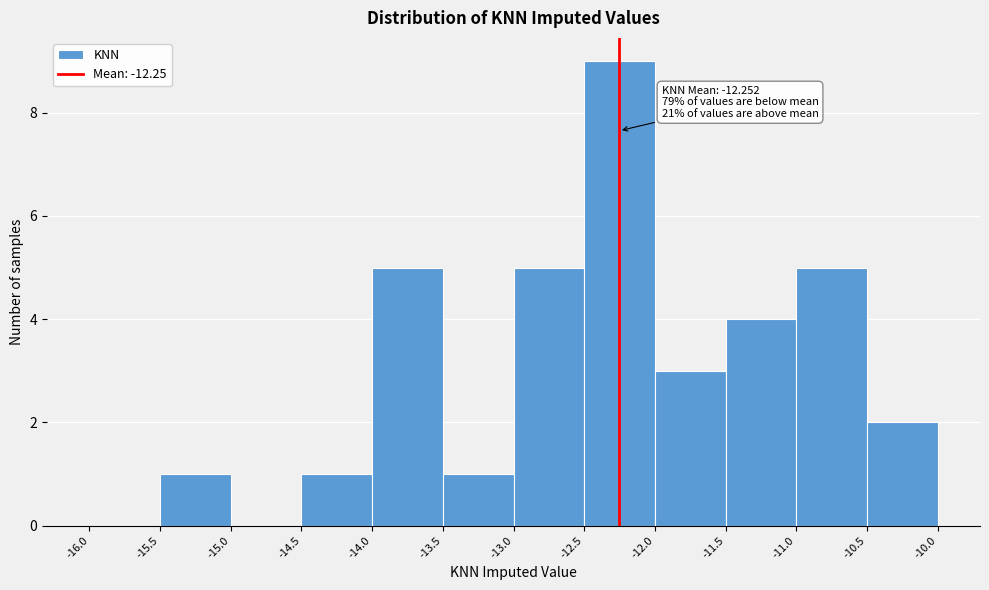

Which range on the x-axis has the tallest bar?

-12.5 to -12.0